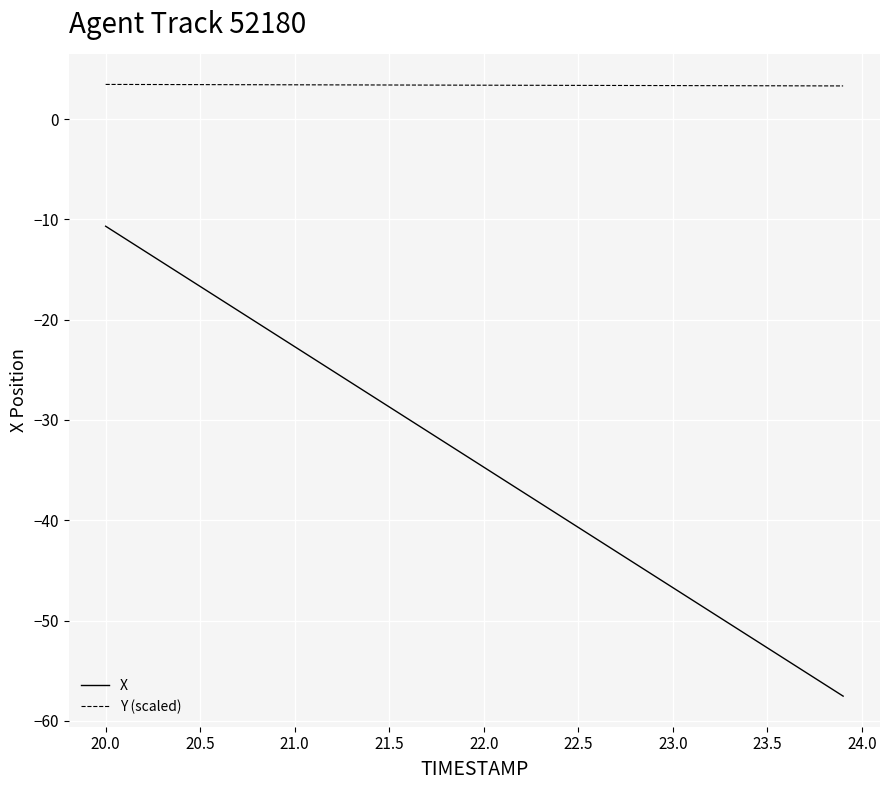

List the series in order of their overall mean, highest first.

Y (scaled), X